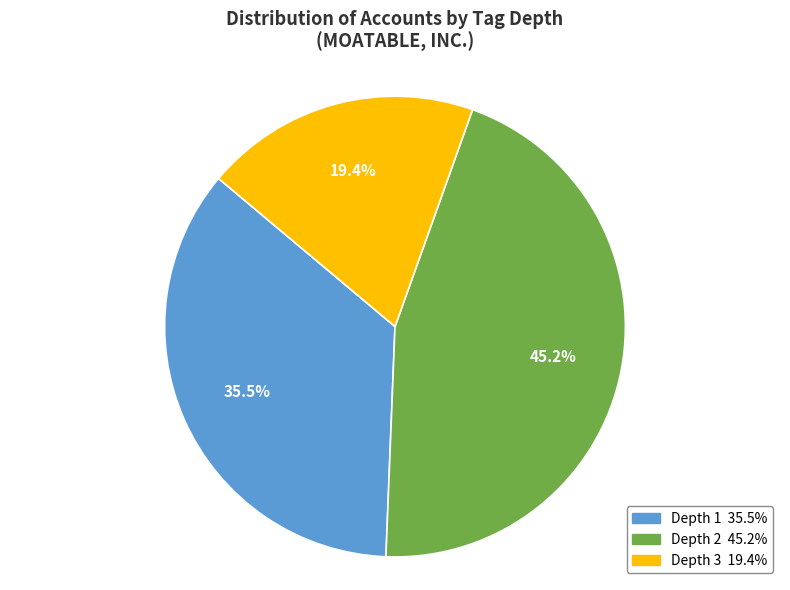

Does any single category account for the majority?

No